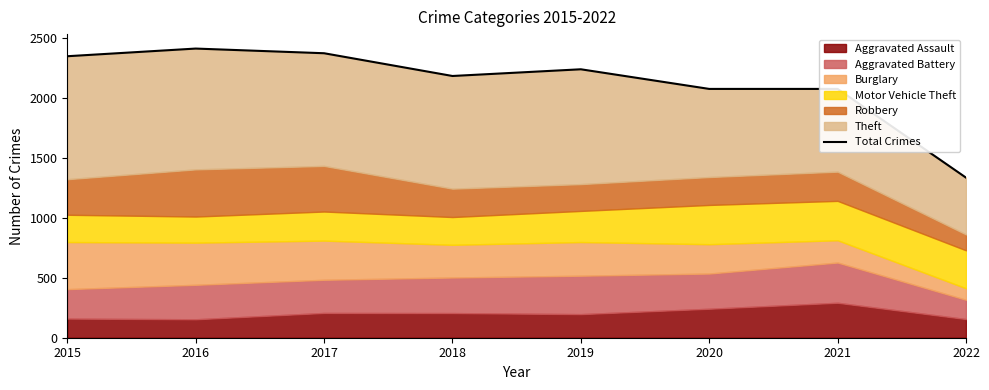

How many points are lower than both their immediate neighbors (excluding endpoints)?

1